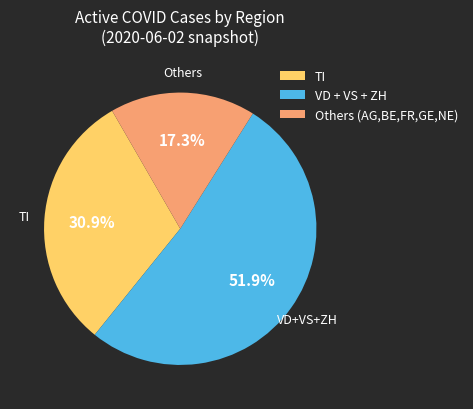

Which slice is the largest?

VD + VS + ZH